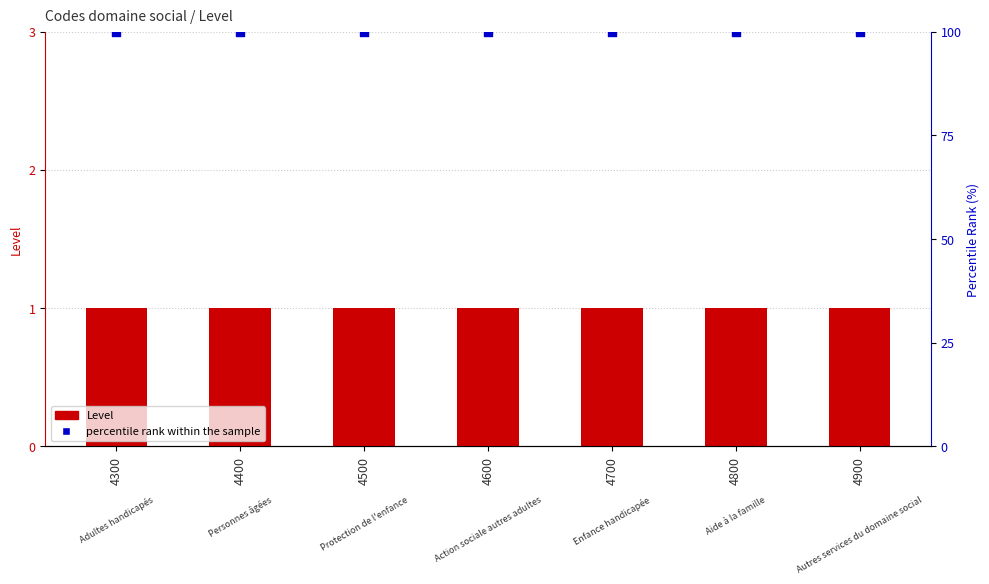

Is the value of Level at 4700 greater than the value of percentile rank within the sample at 4600?

No